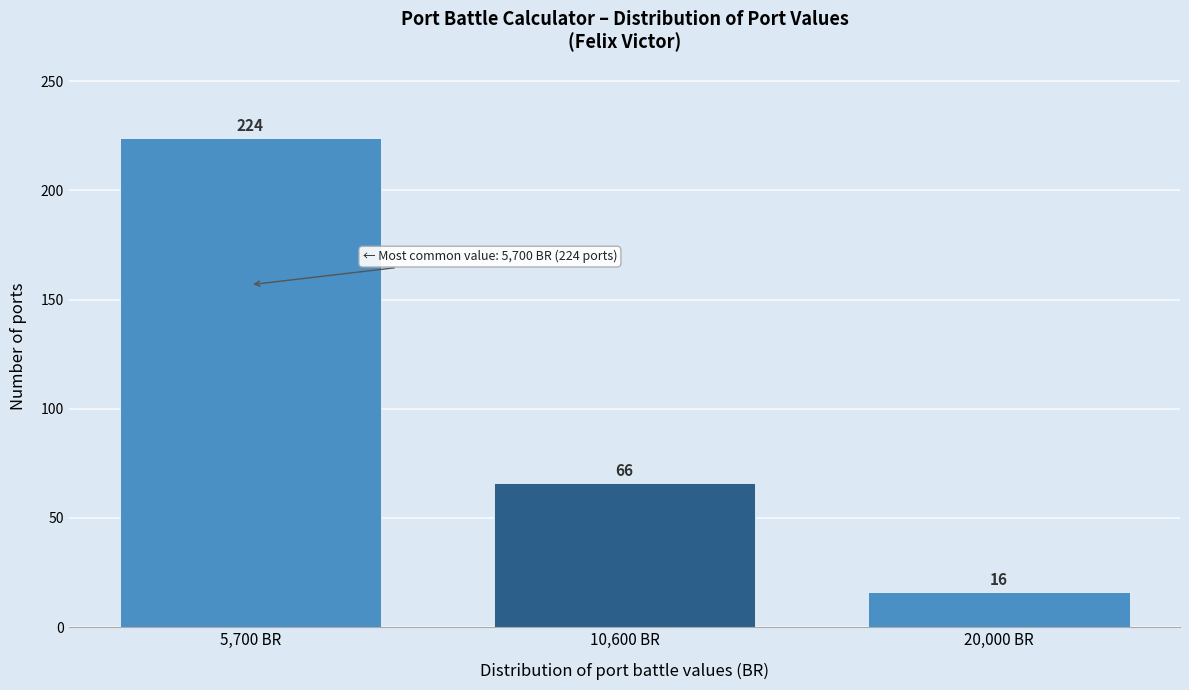

Reading left to right, transcribe all the data shown in this chart.

224	66	16